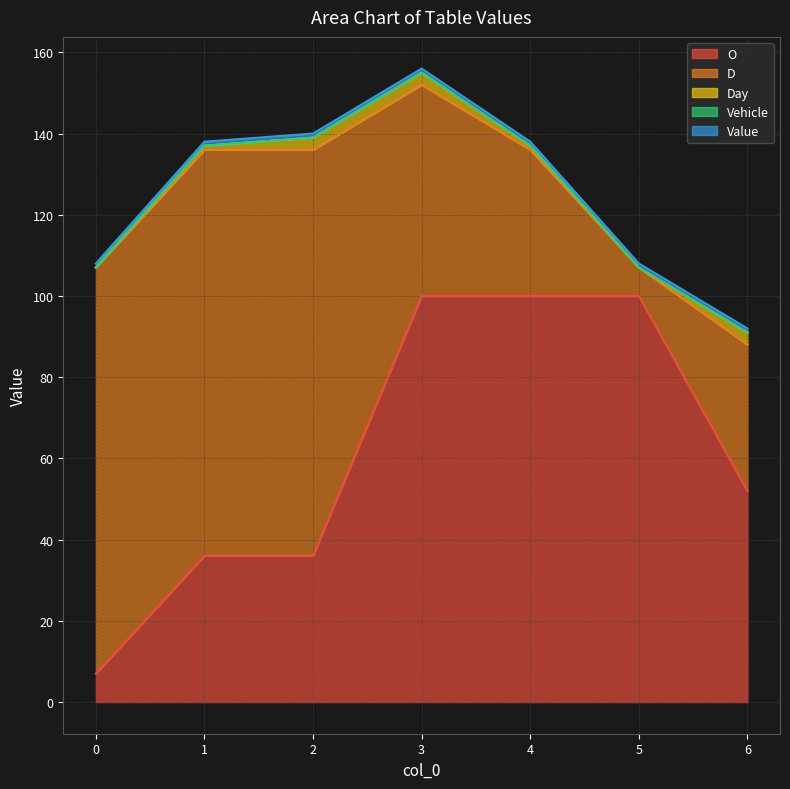

How many distinct data groups are displayed?

5